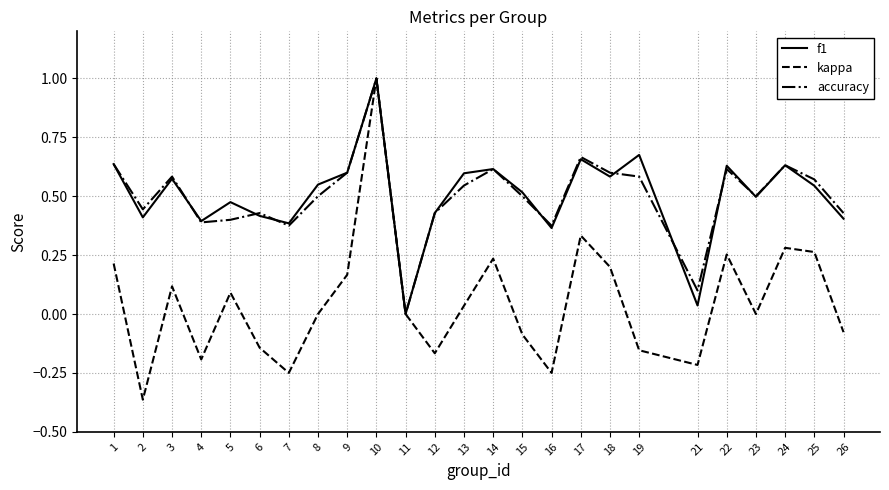

How many interior local peaks does the accuracy series have?

7